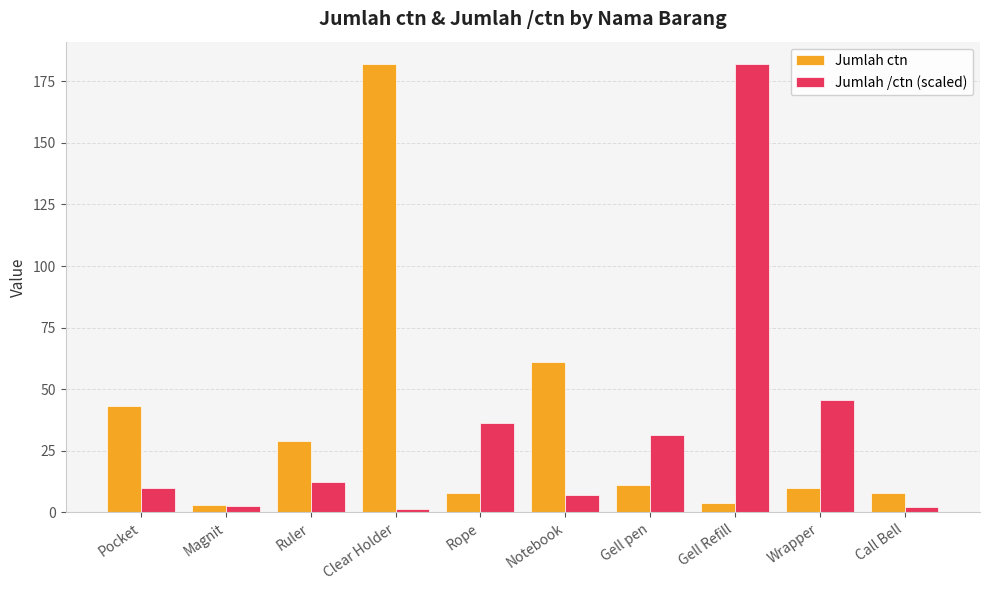

What is the sum of all Jumlah /ctn (scaled) values?

330.6